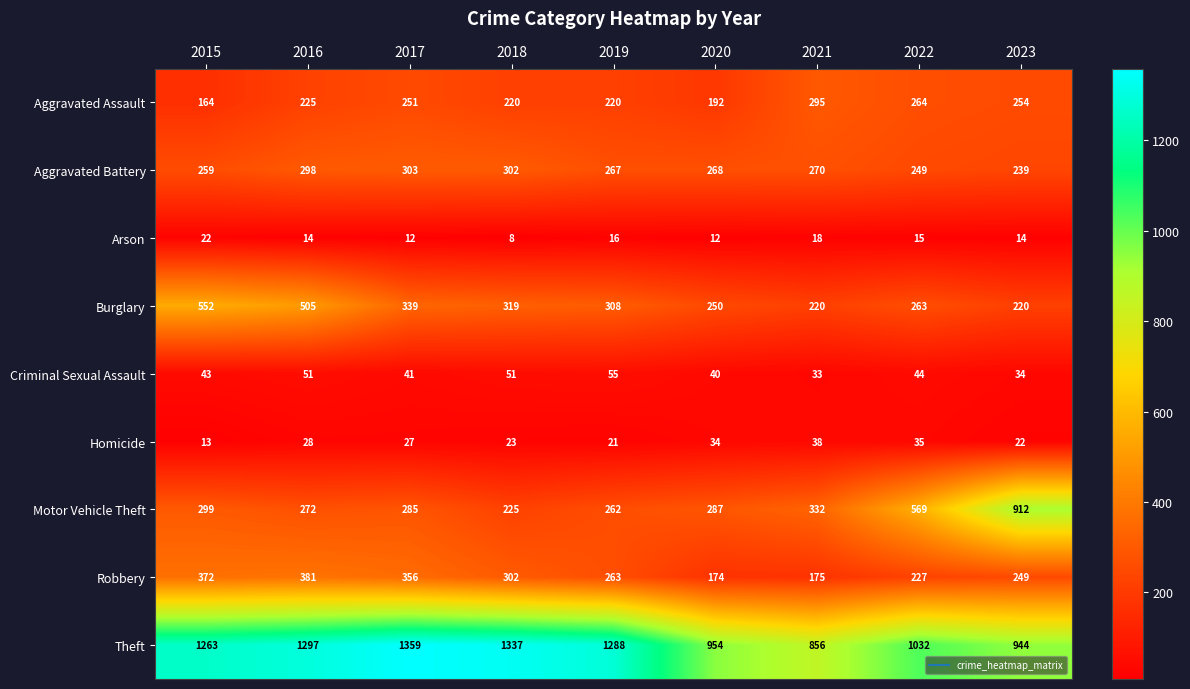

How many distinct data groups are displayed?

9